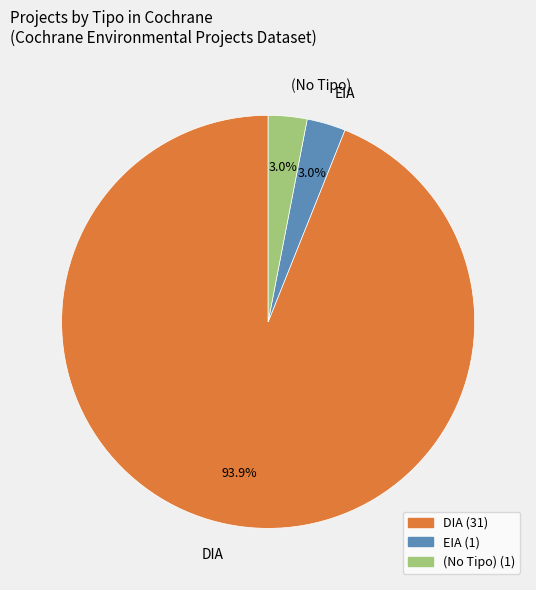

What is the largest slice in the pie chart?

DIA